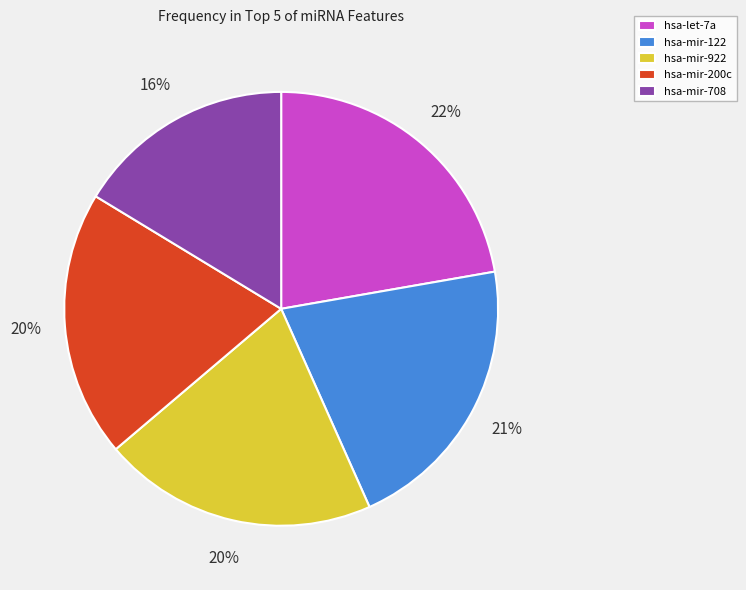

To the nearest percent, what is the difference between the largest and smallest slice percentages?

6%